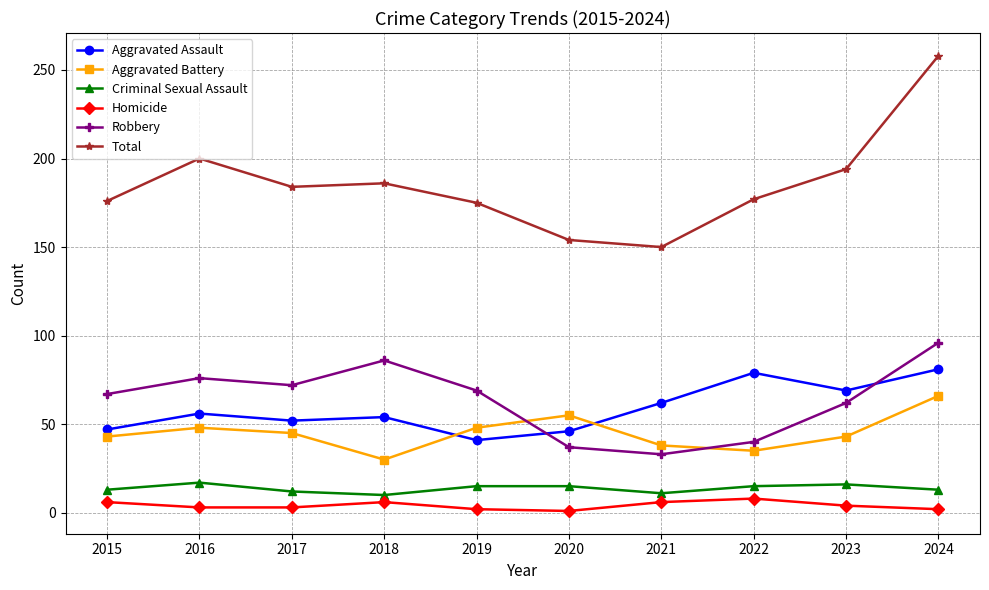

Is the value of Aggravated Battery at 2022 greater than the value of Aggravated Assault at 2016?

No